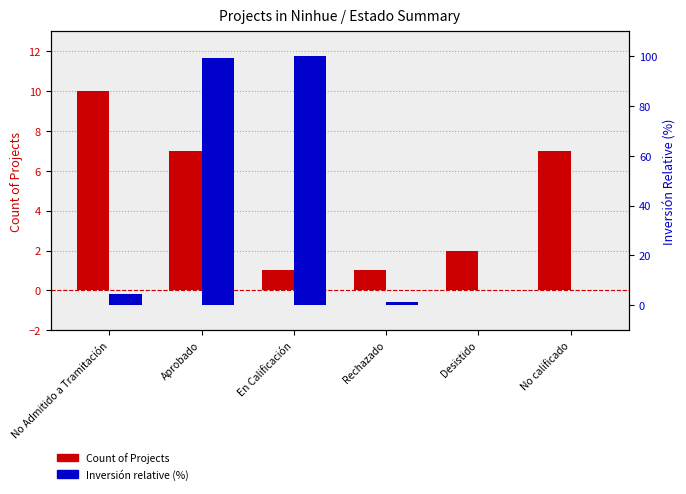

Which series has the widest spread of values?

Inversión (norm %)